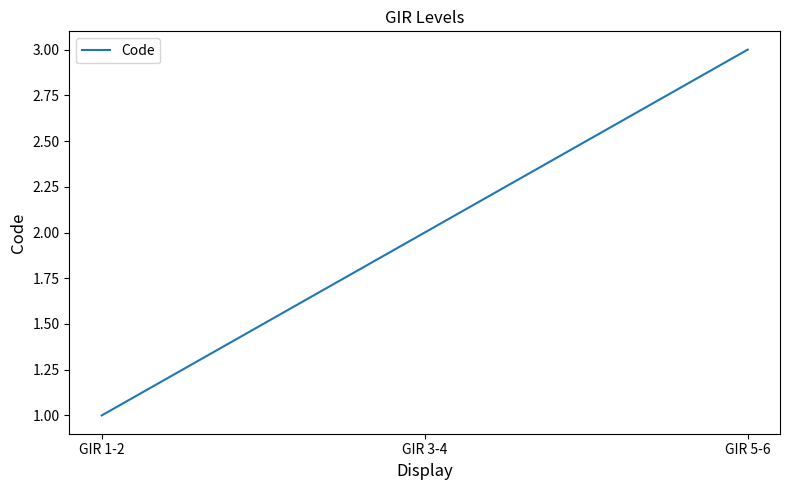

How many categories are shown in the chart?

3